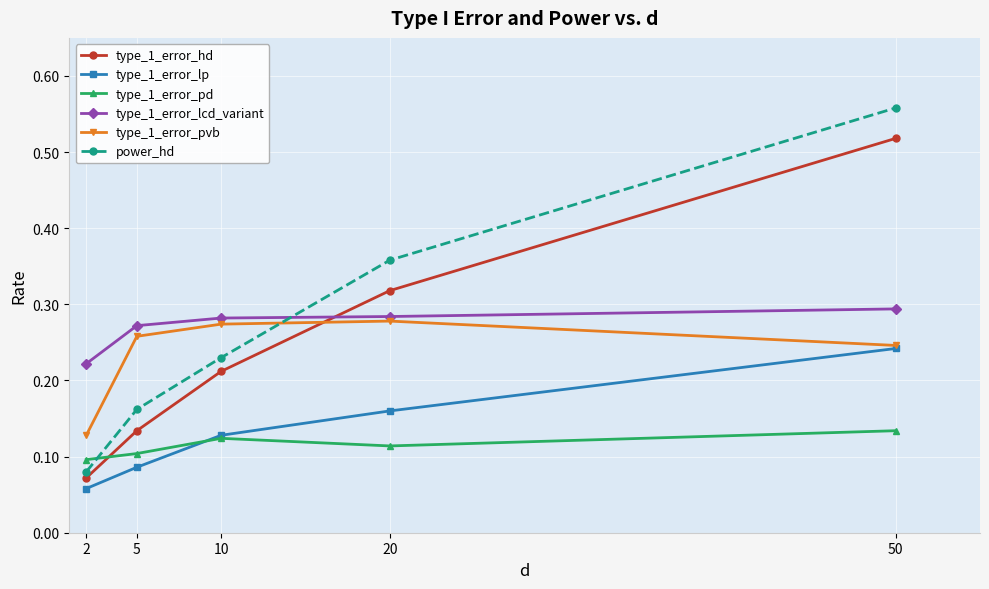

What is the total value across all series at 20?

1.5